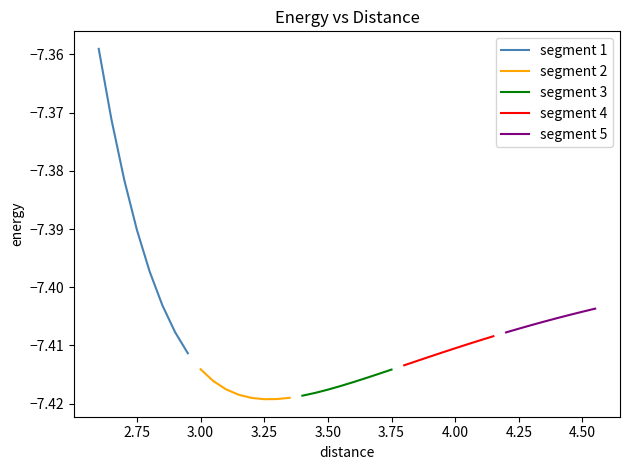

The value of segment 1 at 2.50 is -4.2. True or false?

False